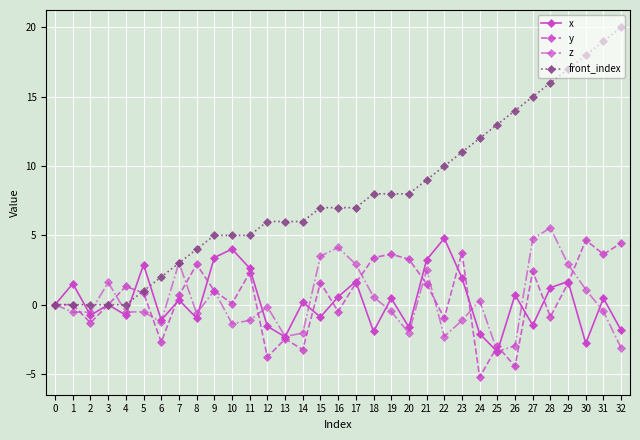

True or false: x has a value of -5.6 at 25.

False